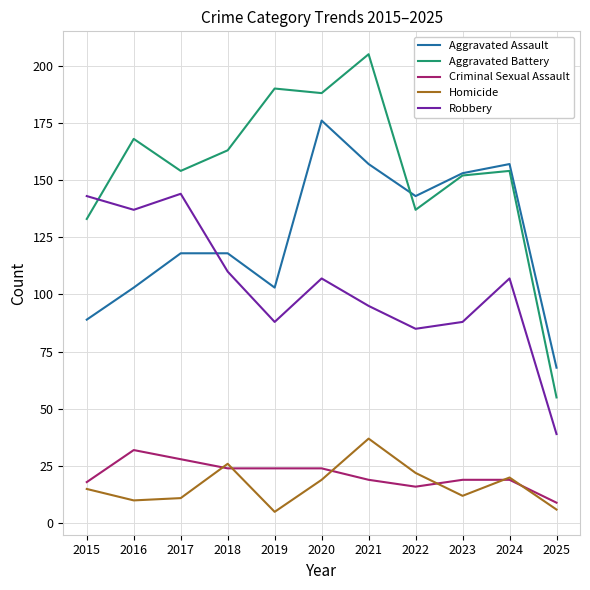

Reading left to right, what are all the values shown in this chart?

Aggravated Assault: 89	103	118	118	103	176	157	143	153	157	68
Aggravated Battery: 133	168	154	163	190	188	205	137	152	154	55
Criminal Sexual Assault: 18	32	28	24	24	24	19	16	19	19	9
Homicide: 15	10	11	26	5	19	37	22	12	20	6
Robbery: 143	137	144	110	88	107	95	85	88	107	39